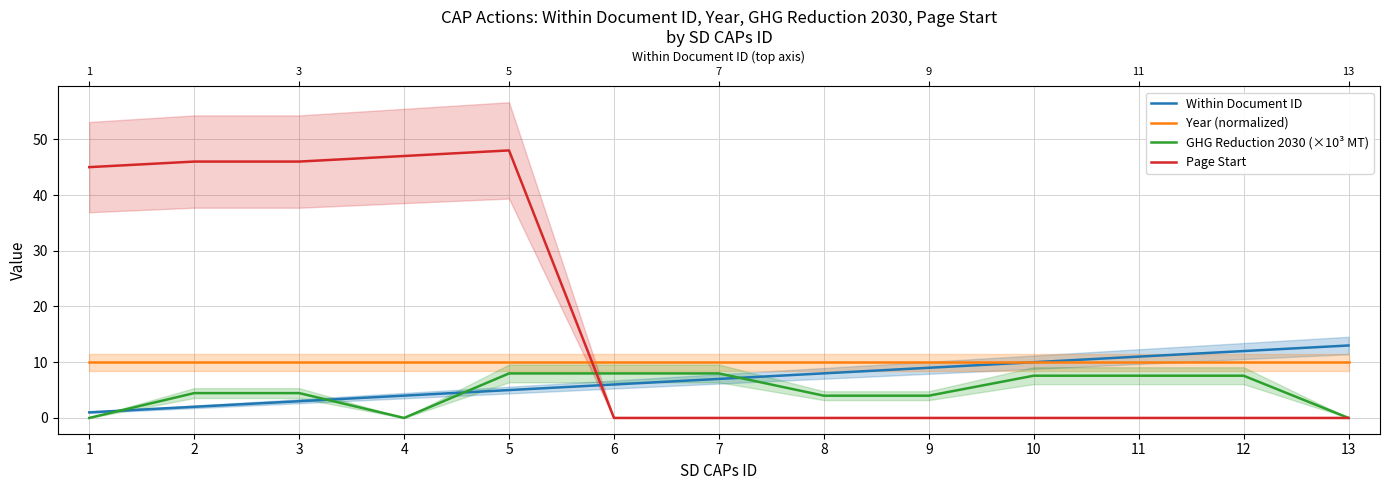

The value of Within Document ID at 3 is 3.0. True or false?

True